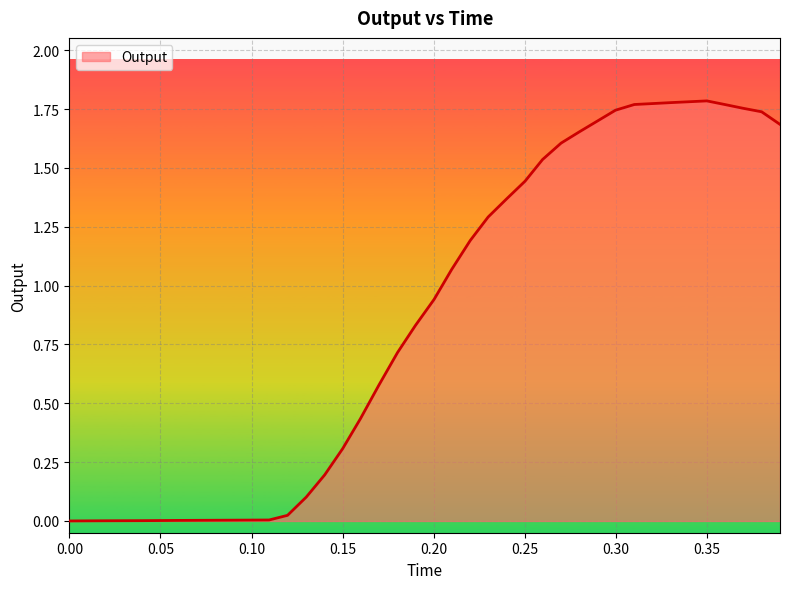

How many lines are shown in the chart?

1